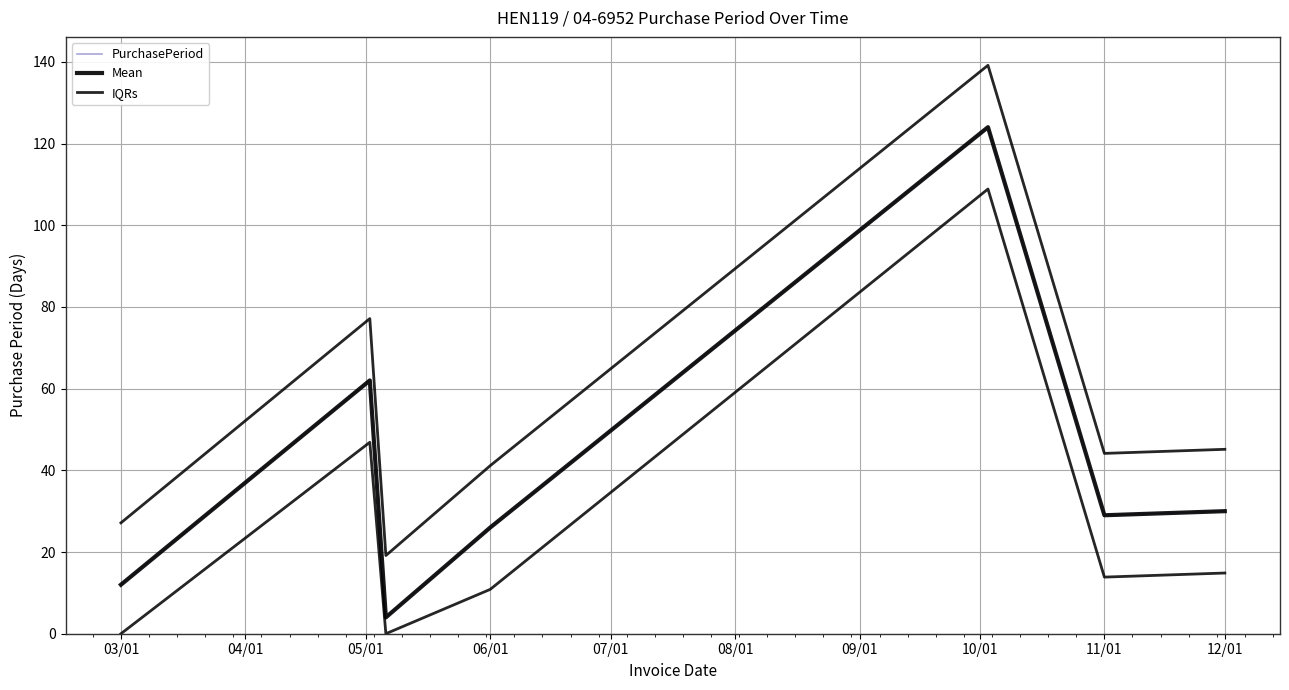

Where does the Mean series first go above 29?

04/01